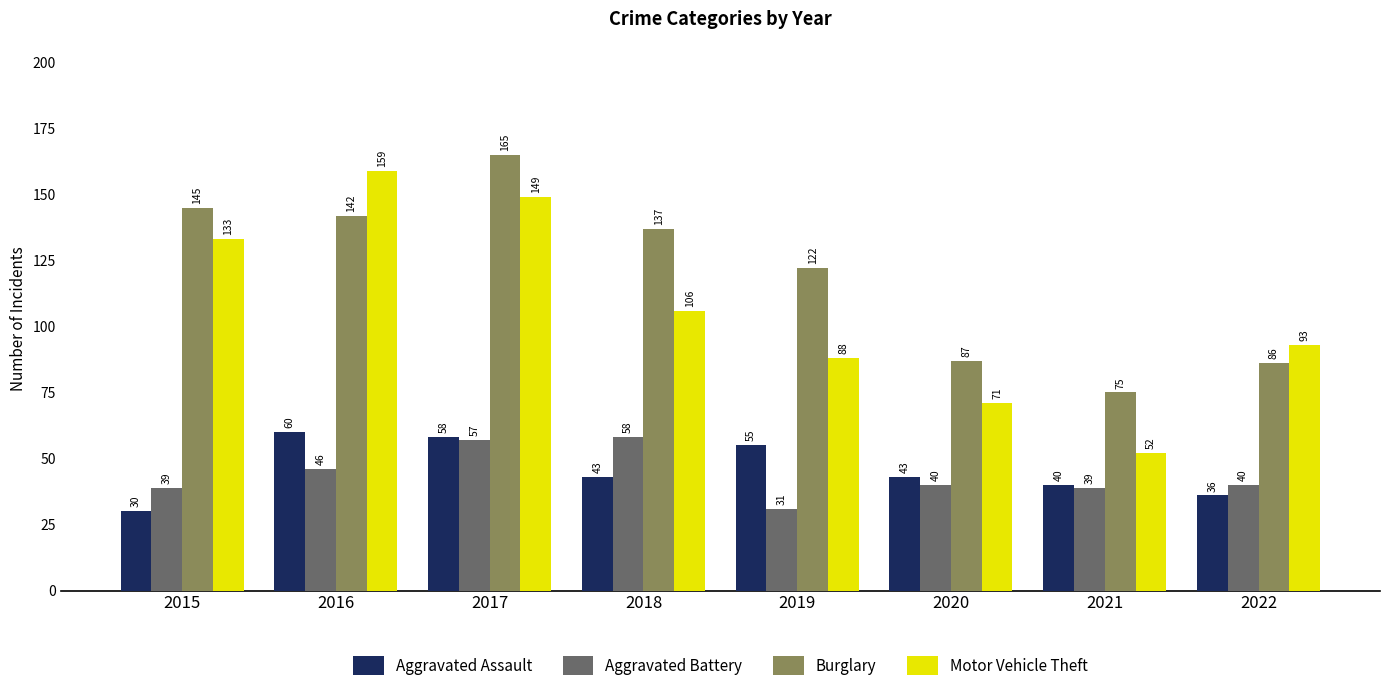

Is it true that Aggravated Battery equals 53 at 2015?

False